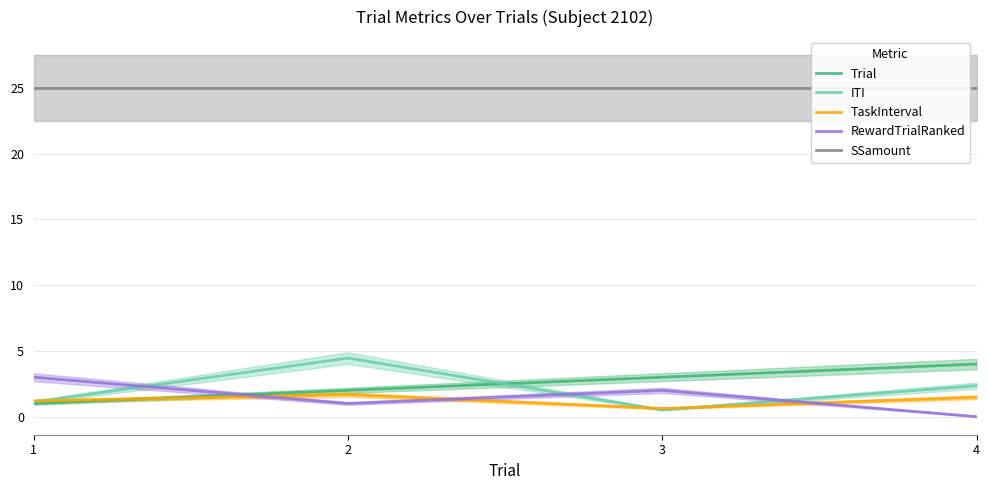

Reading left to right, extract all data points from this chart.

Trial: 1.0	2.0	3.0	4.0
ITI: 1.1	4.5	0.5	2.4
TaskInterval: 1.2	1.7	0.6	1.5
RewardTrialRanked: 3.0	1.0	2.0	0.0
SSamount: 25.0	25.0	25.0	25.0